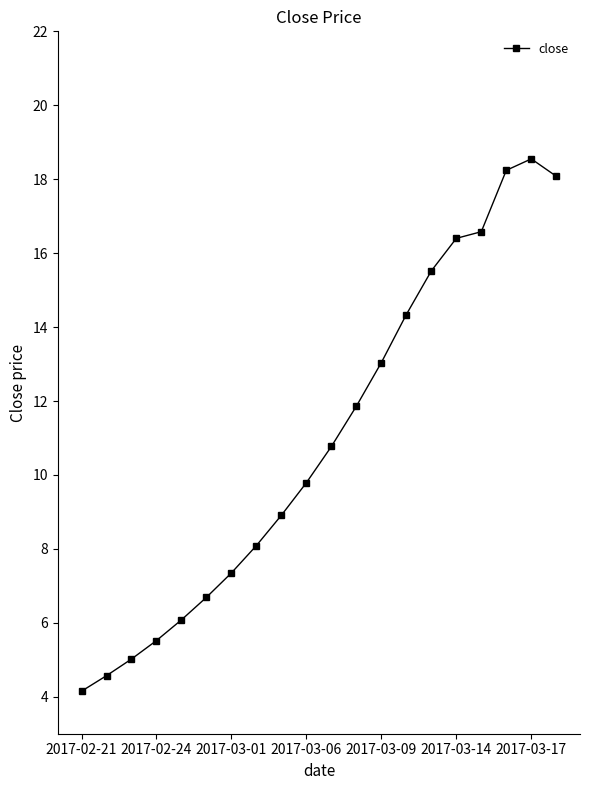

What is the value of the 6th point from the left?

6.7